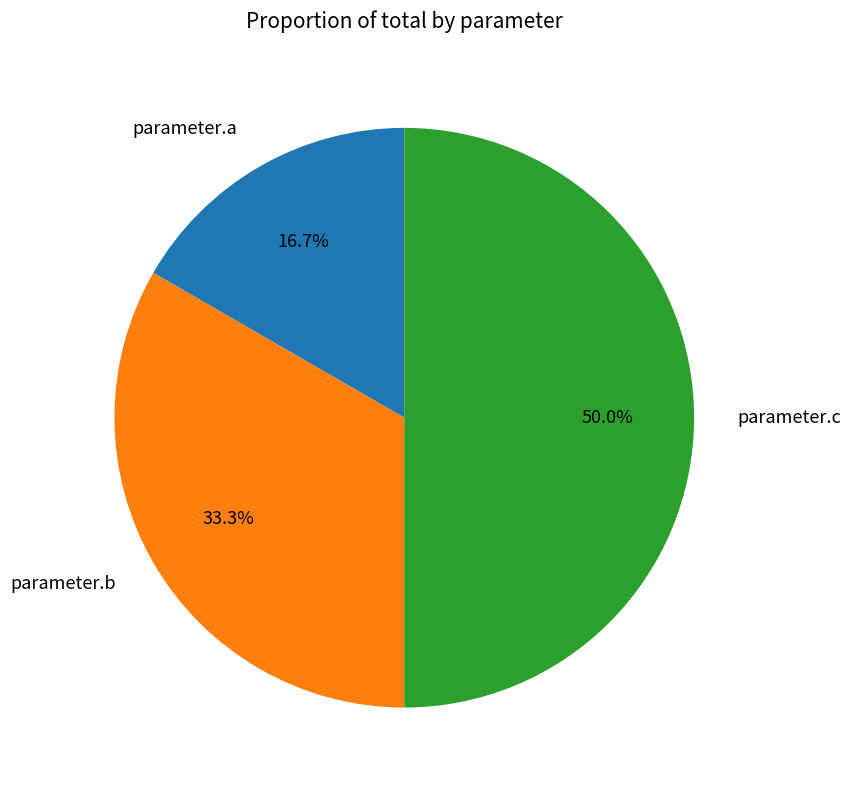

To the nearest percent, what is the combined percentage of parameter.b and parameter.a?

50%